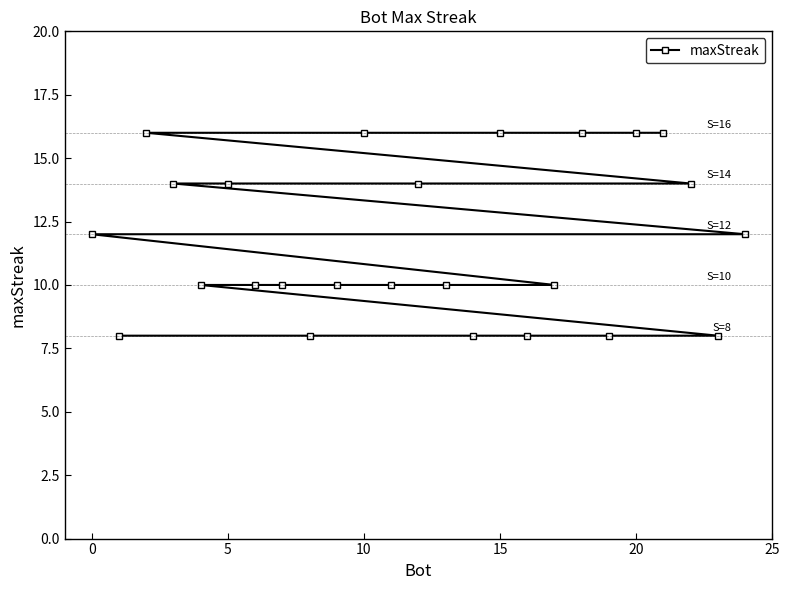

What is the difference between the second highest and minimum values?

8